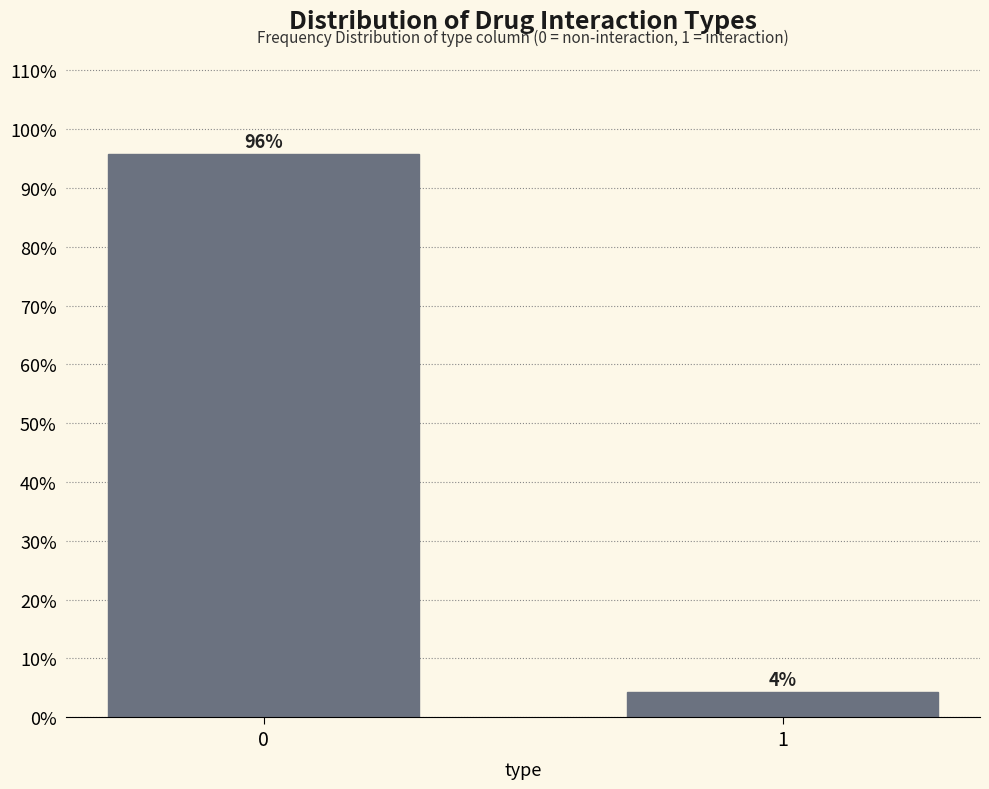

What is the average value?

50.0